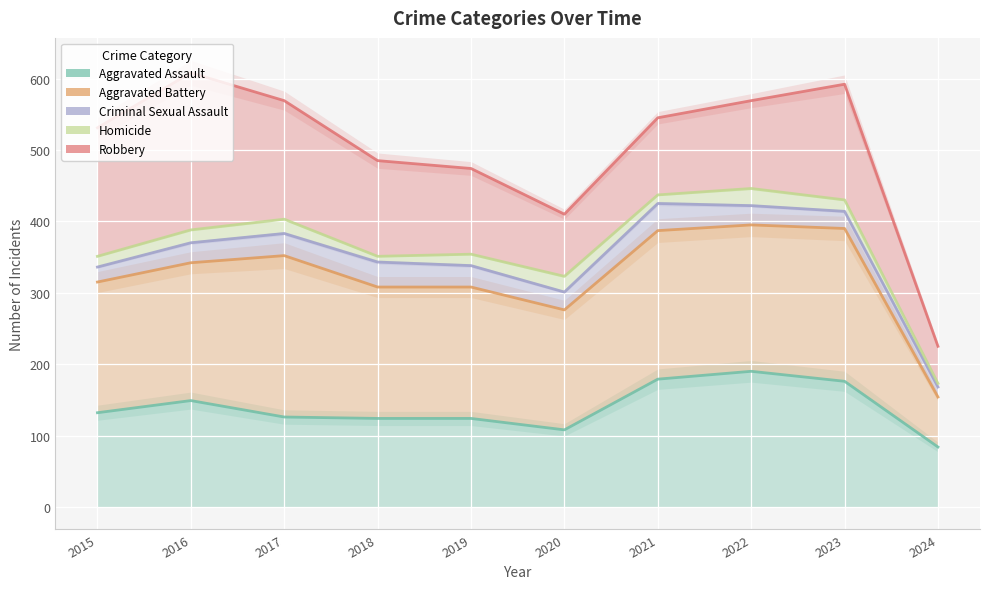

What is the smallest value displayed?

84